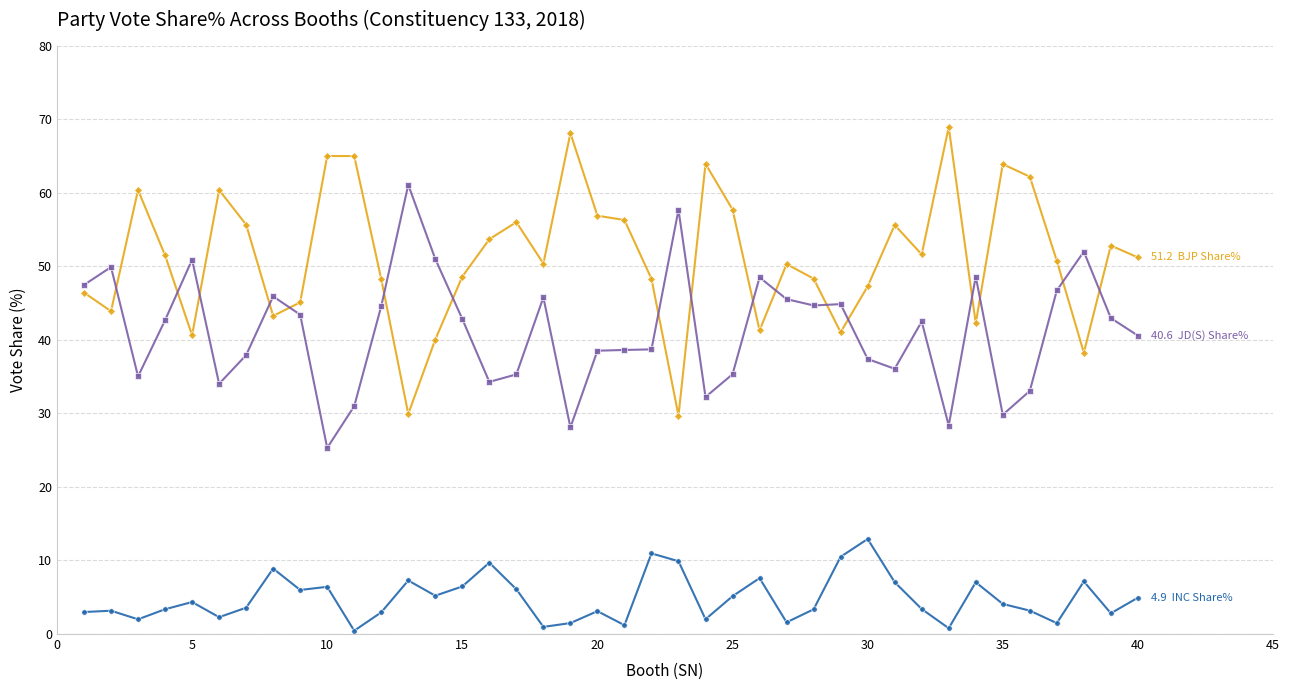

What is the maximum value shown in the chart?

68.9